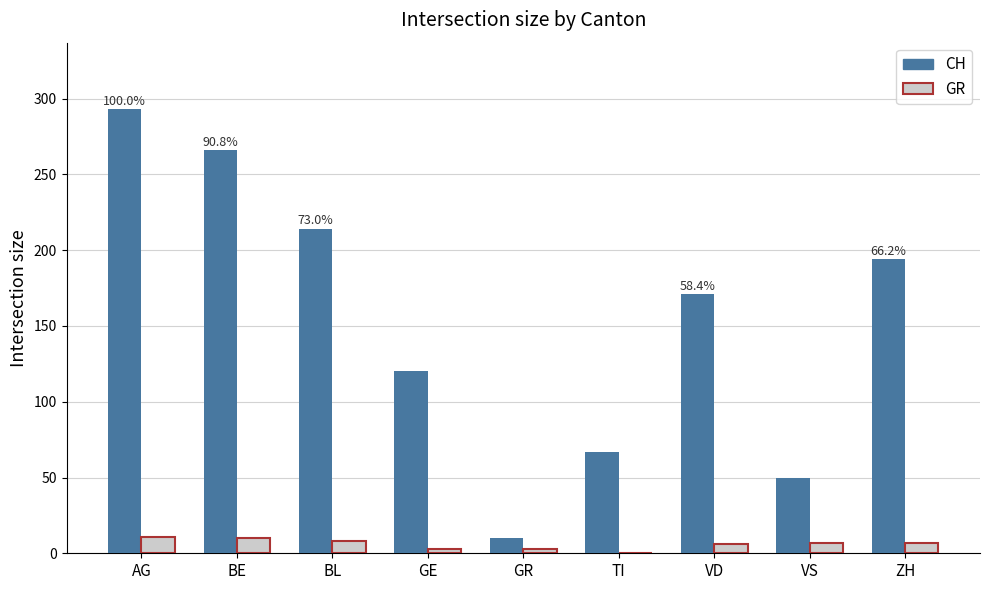

What is the approximate value of CH at GR?

10